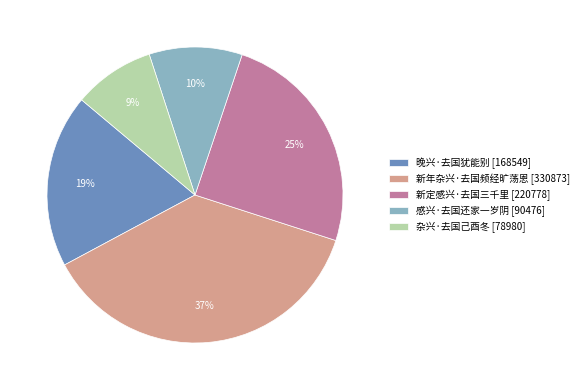

The 杂兴·去国己酉冬 slice represents 1% of the pie. True or false?

False